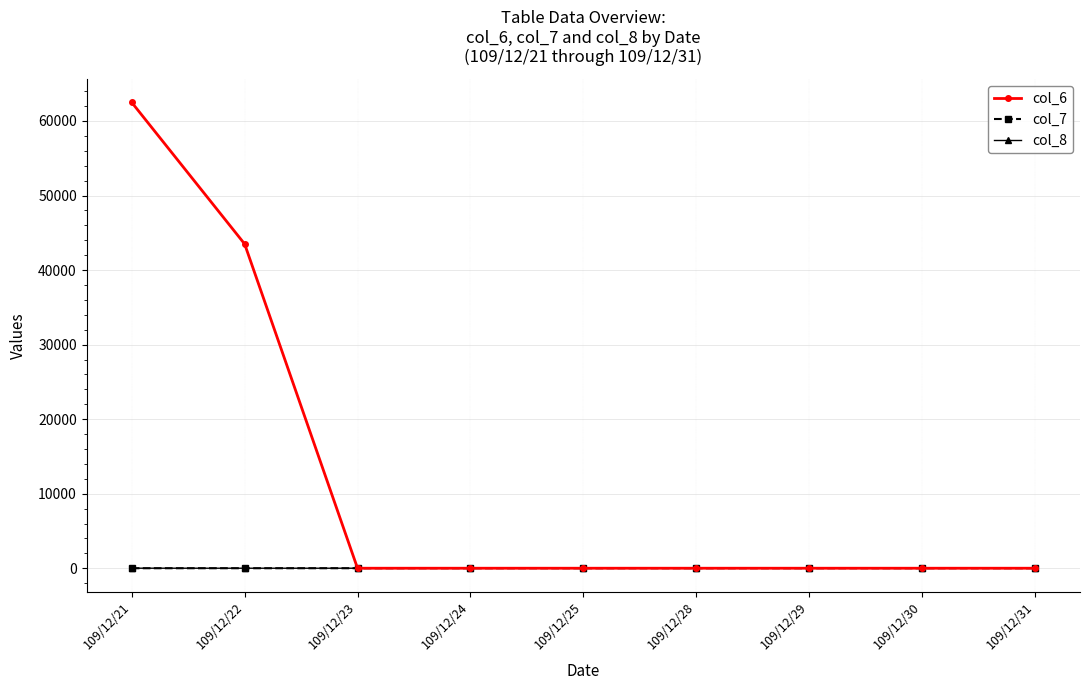

True or false: col_6 has a value of -32324.1 at 109/12/24.

False